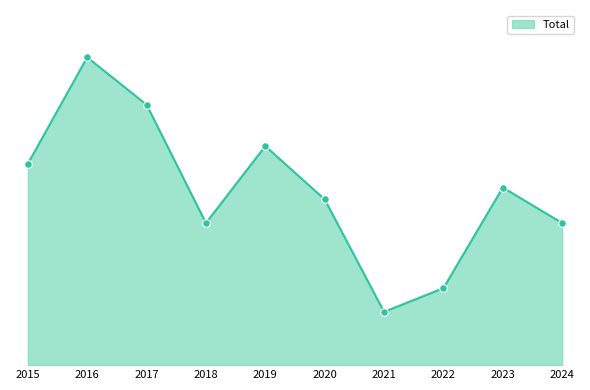

What is the change in value from 2015 to 2023?

-4